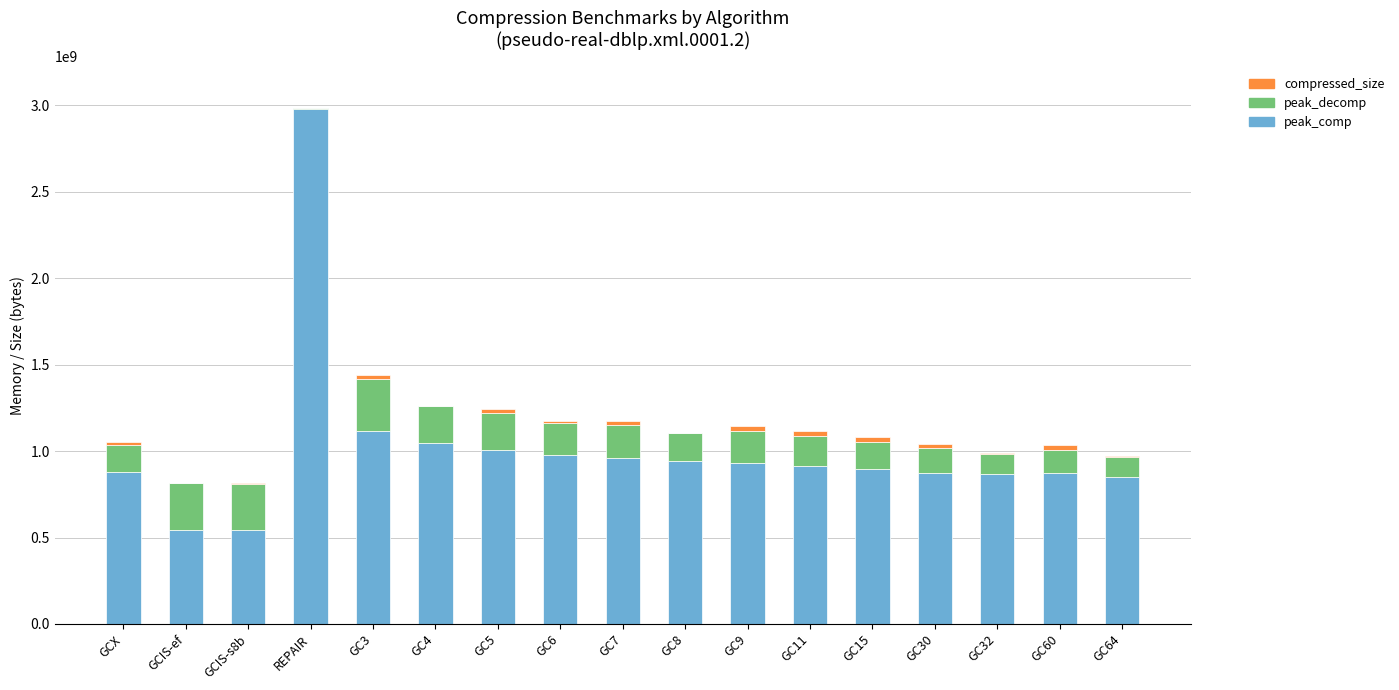

What is the sum of all peak_comp values?

17210754628